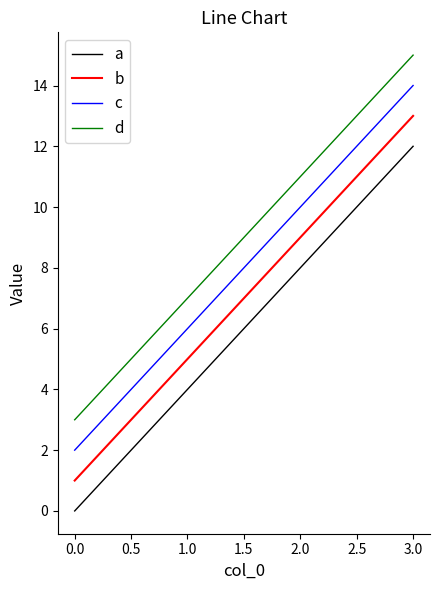

Count the number of categories in the chart.

4